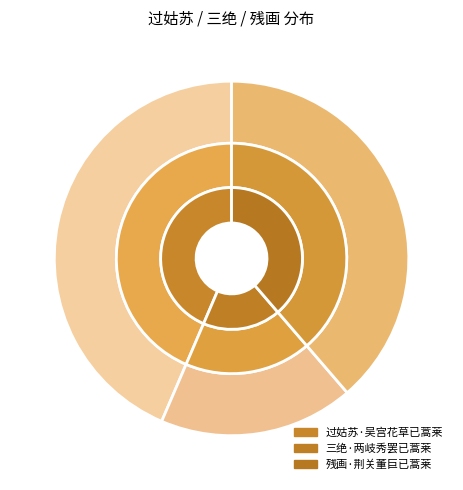

How many slices are in this pie chart?

3